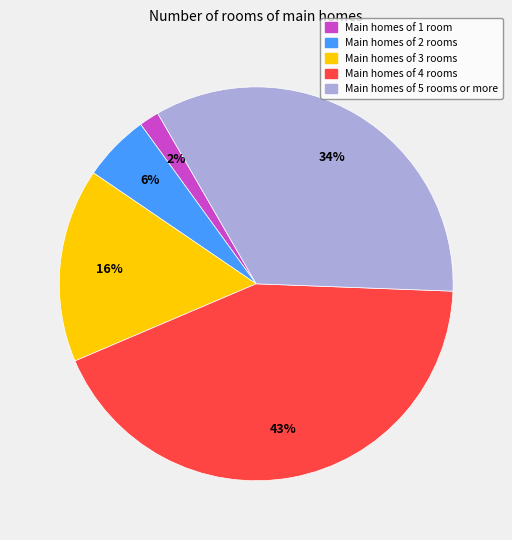

To the nearest percent, what is the difference between the largest and smallest slice percentages?

41%